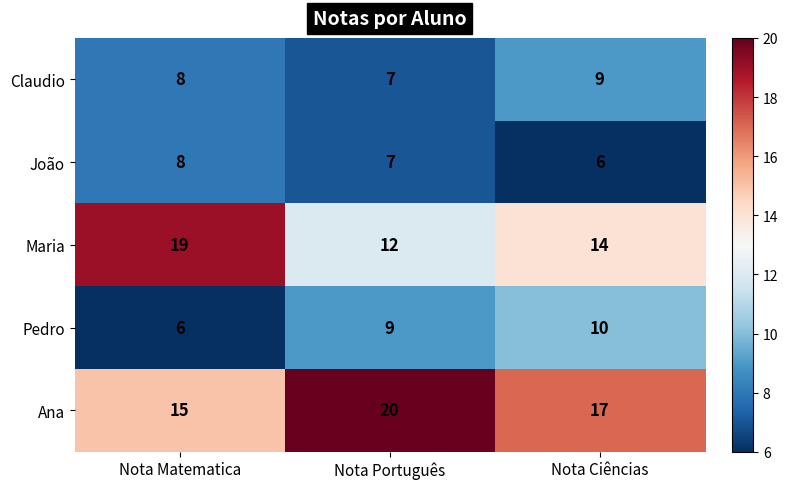

How many distinct data groups are displayed?

5